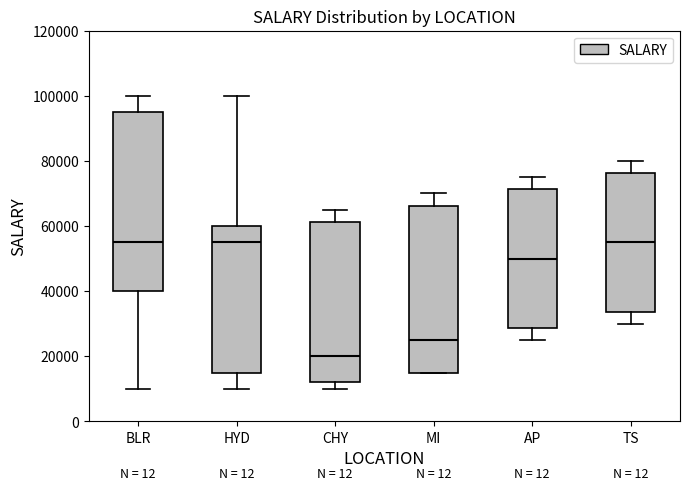

Where is the lower edge of the box for TS on the y-axis? The values are not printed on the chart, so give them approximately, as read against the axis.

34000